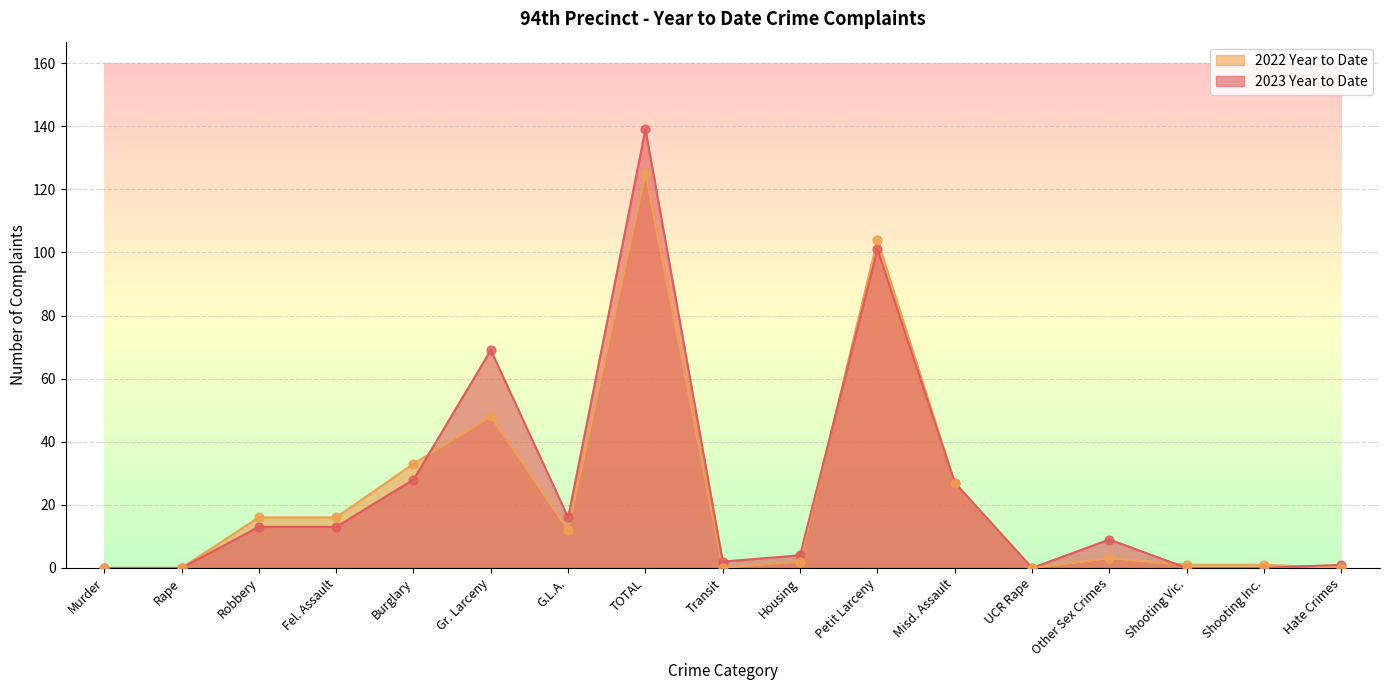

At which category is the sum across all series the highest?

TOTAL